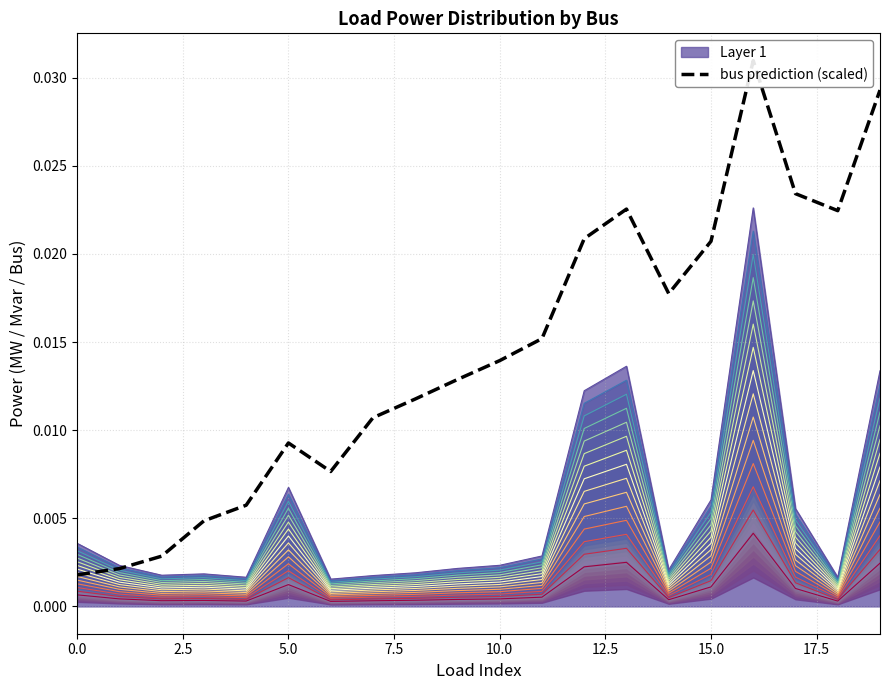

Does the chart have visible grid lines?

Yes